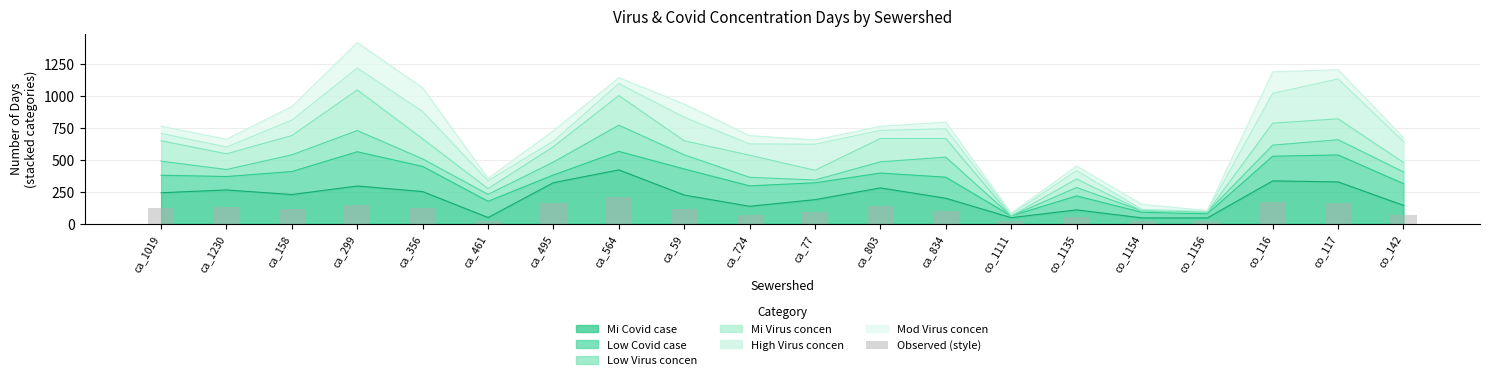

The chart shows a value of 27.1 at co_142. True or false?

False